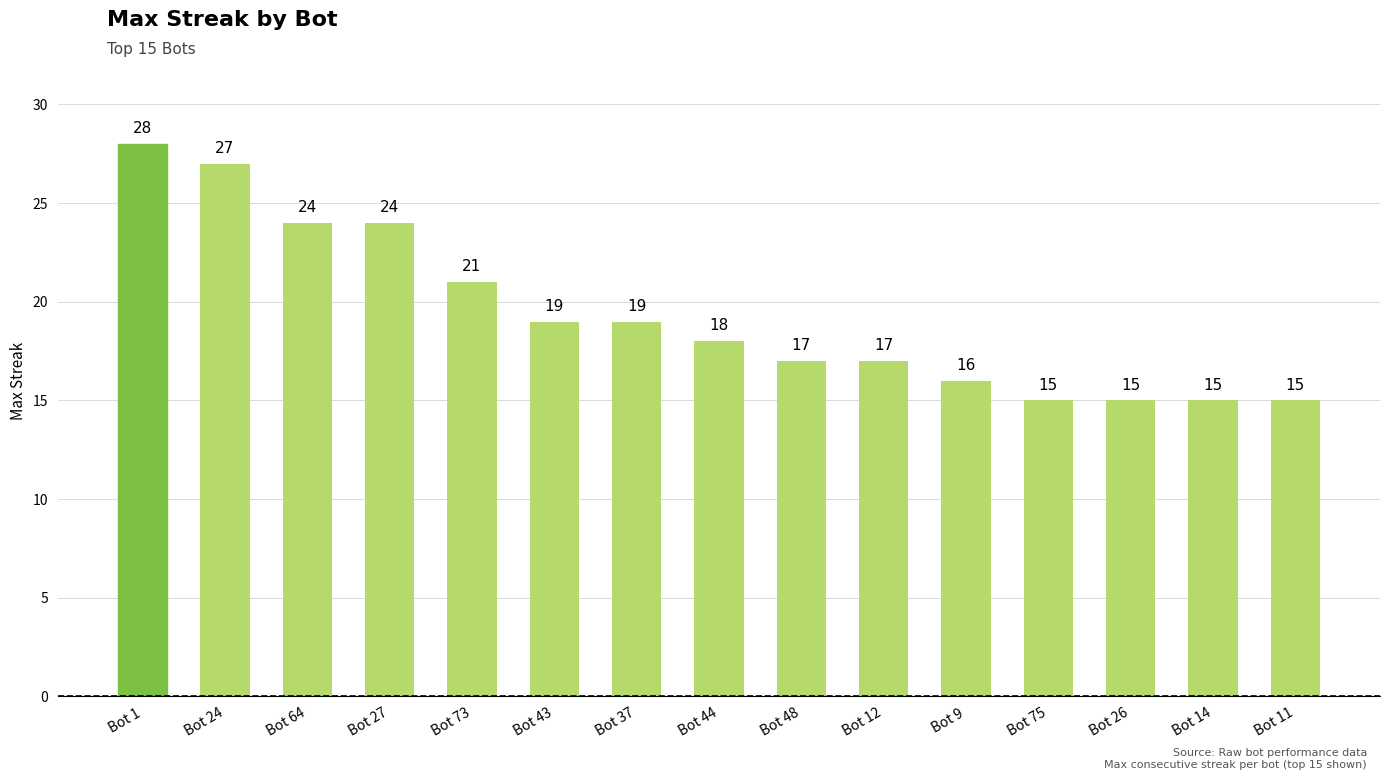

What is the value of the 5th bar from the left?

21